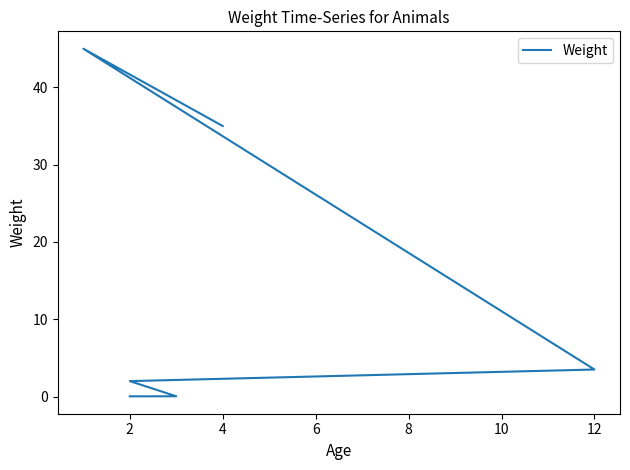

Read the value at 2.

2.0